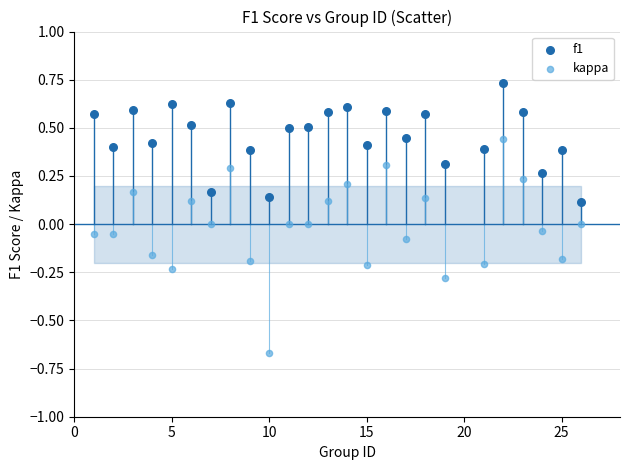

What is the X range (max minus min) for the scatter plot?

25.0